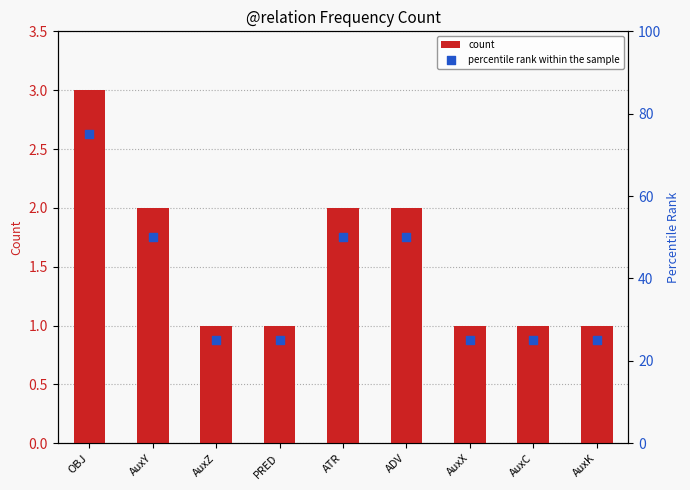

Which series reaches the minimum Y coordinate?

count